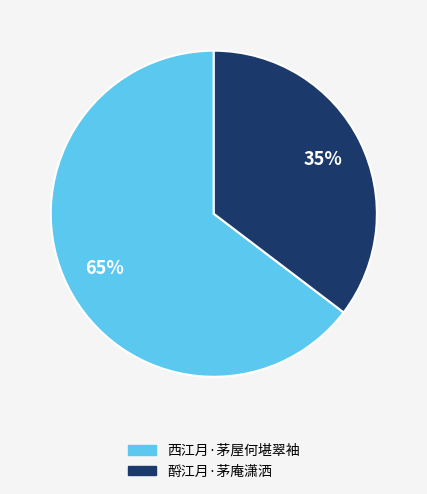

How many segments does this pie chart have?

2